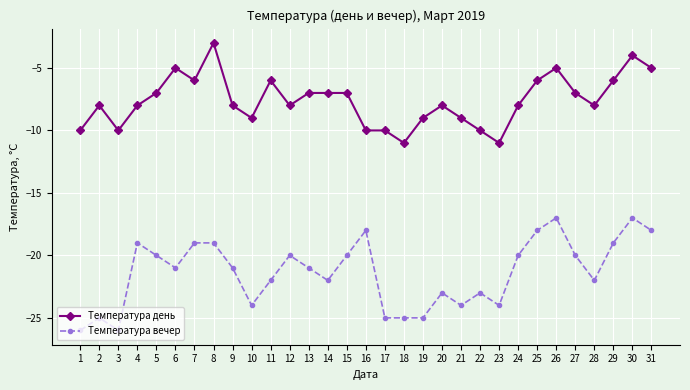

Count the number of data series in this chart.

2